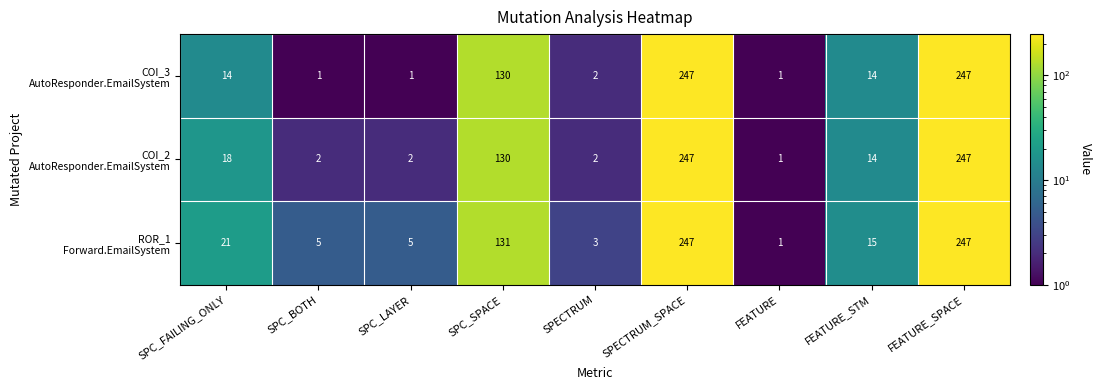

What is the difference between the highest and lowest values at SPC_BOTH?

4